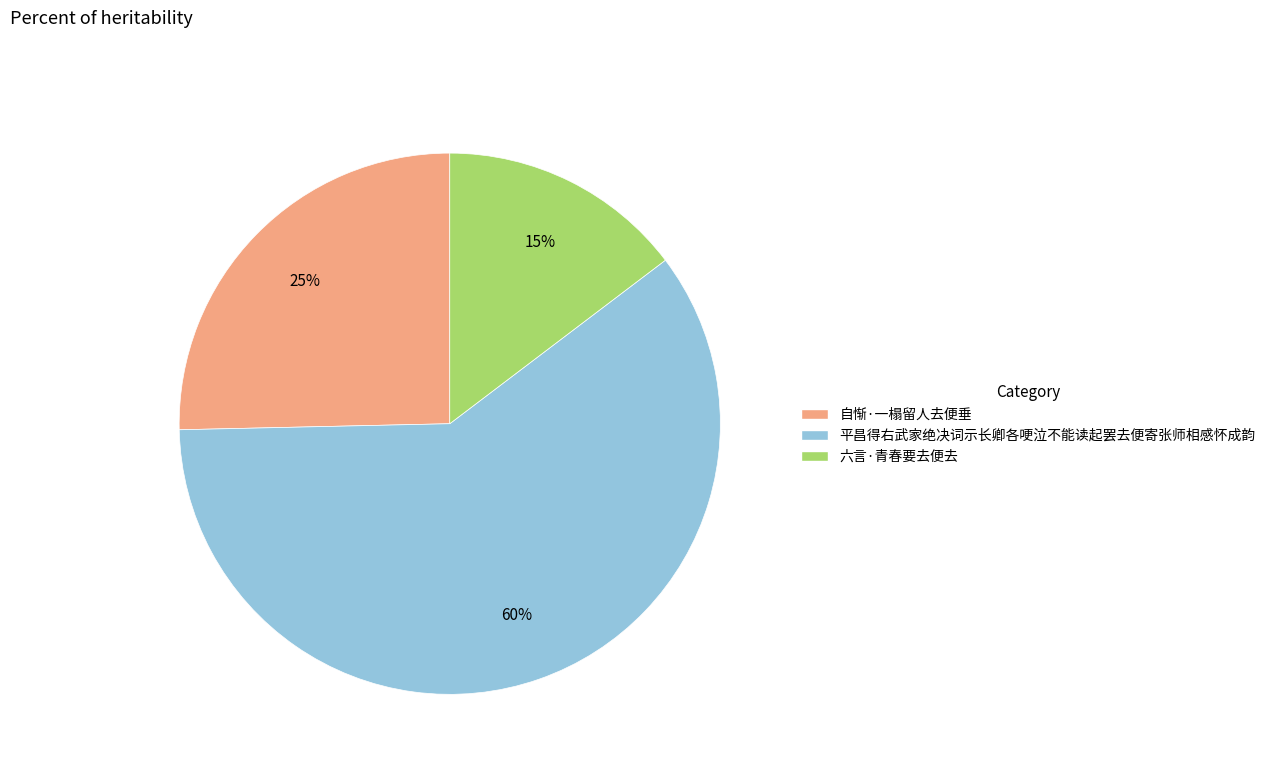

Is the sum of 六言·青春要去便去 and 自惭·一榻留人去便垂 greater than half?

No